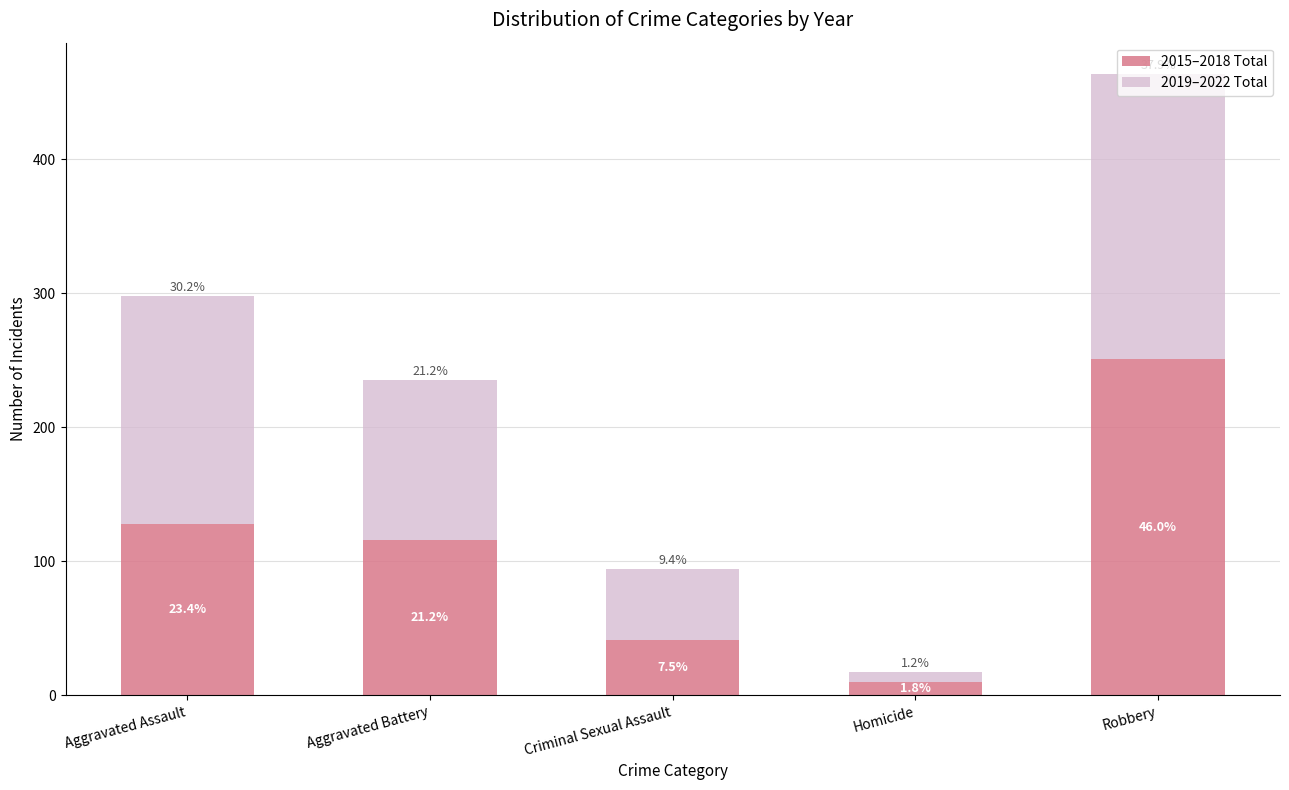

What is the sum of all 2015–2018 Total values?

546